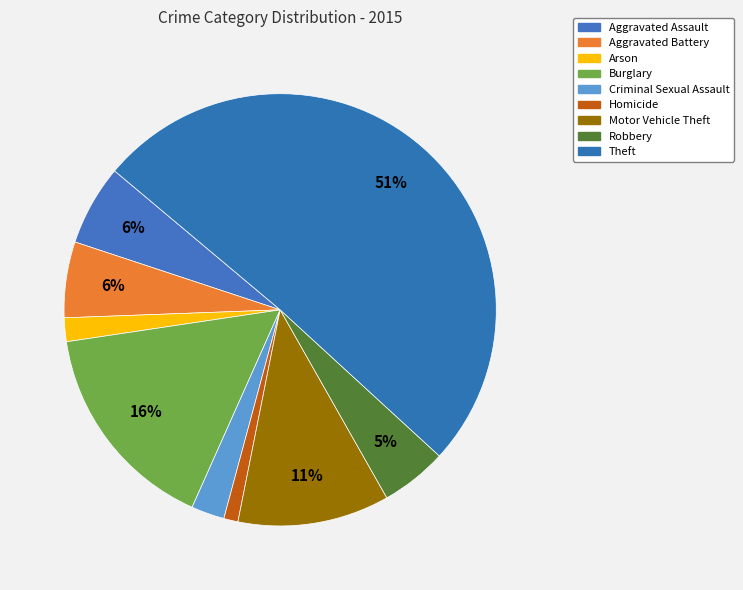

How many slices are in this pie chart?

9